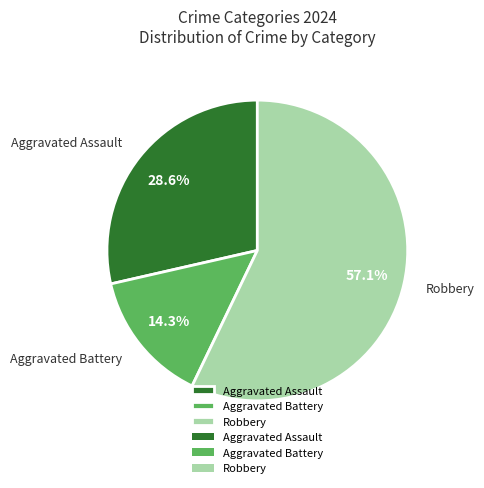

Count the number of slices in the pie.

3